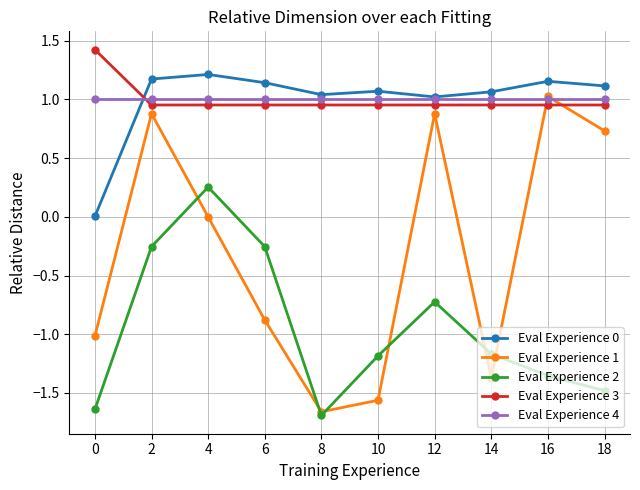

What is the total value across all series at 12?

3.1